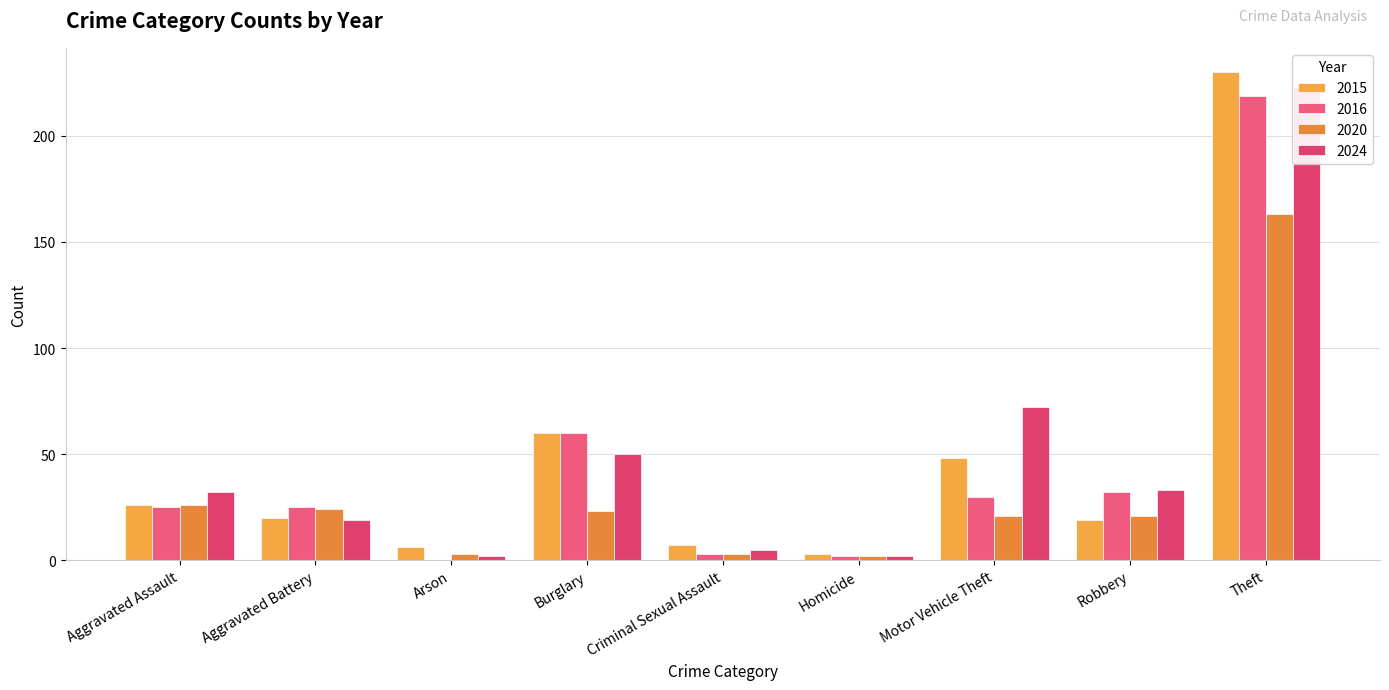

What is the label of the 3rd bar from the right?

Motor Vehicle Theft